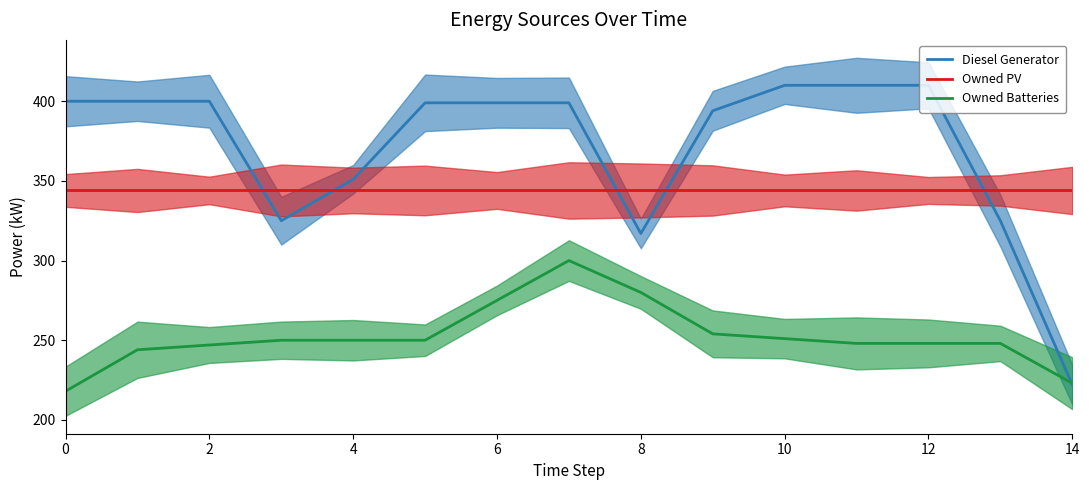

True or false: Owned PV and Owned Batteries intersect in this chart.

False